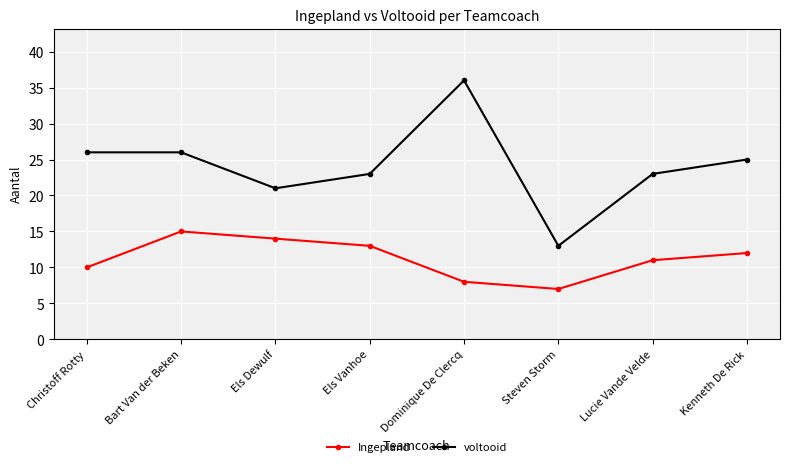

At which category does Ingepland reach its first local peak?

Bart Van der Beken